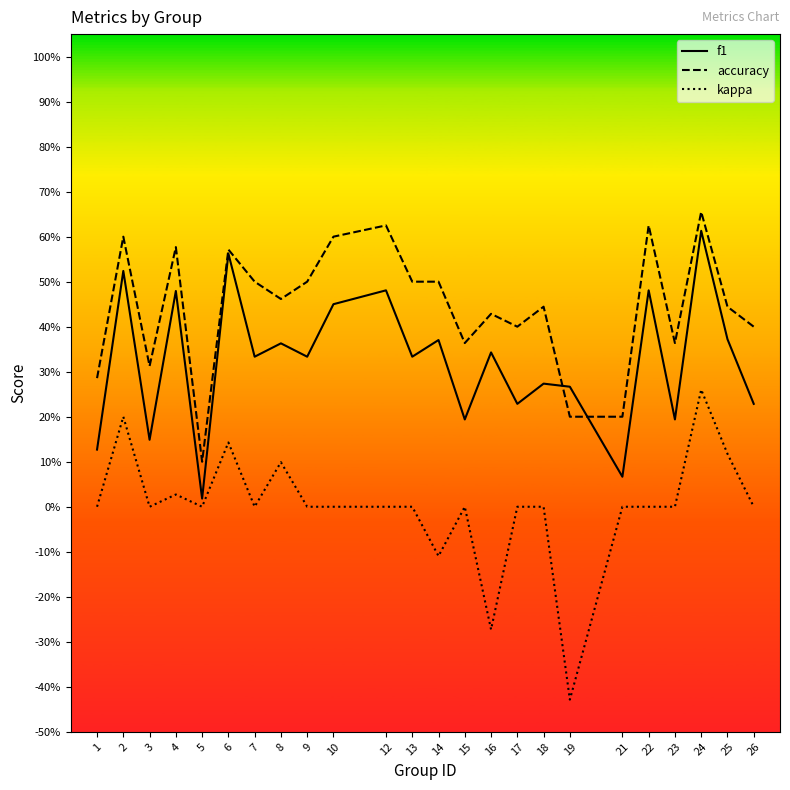

List the series in order of their overall mean, highest first.

accuracy, f1, kappa